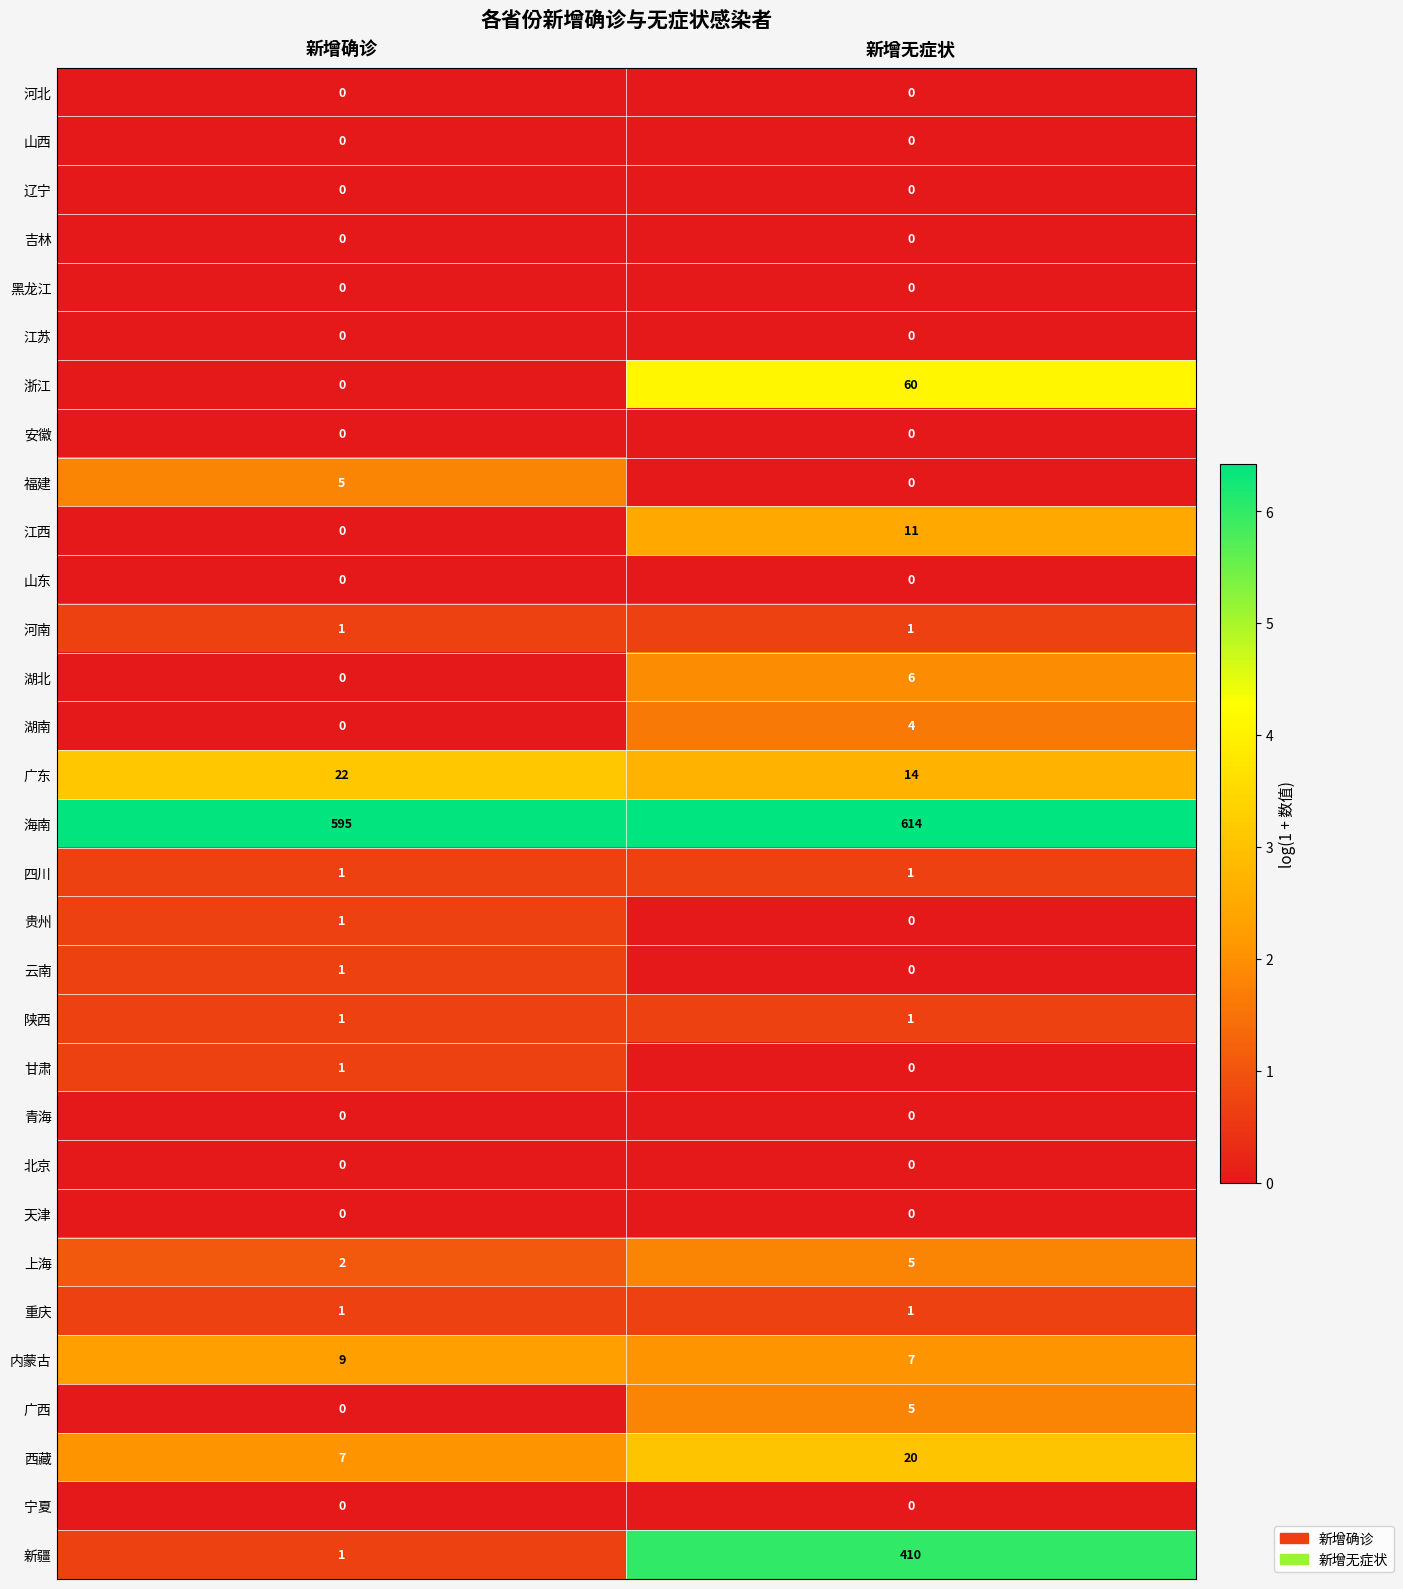

At which category is the sum across all series the highest?

新增无症状